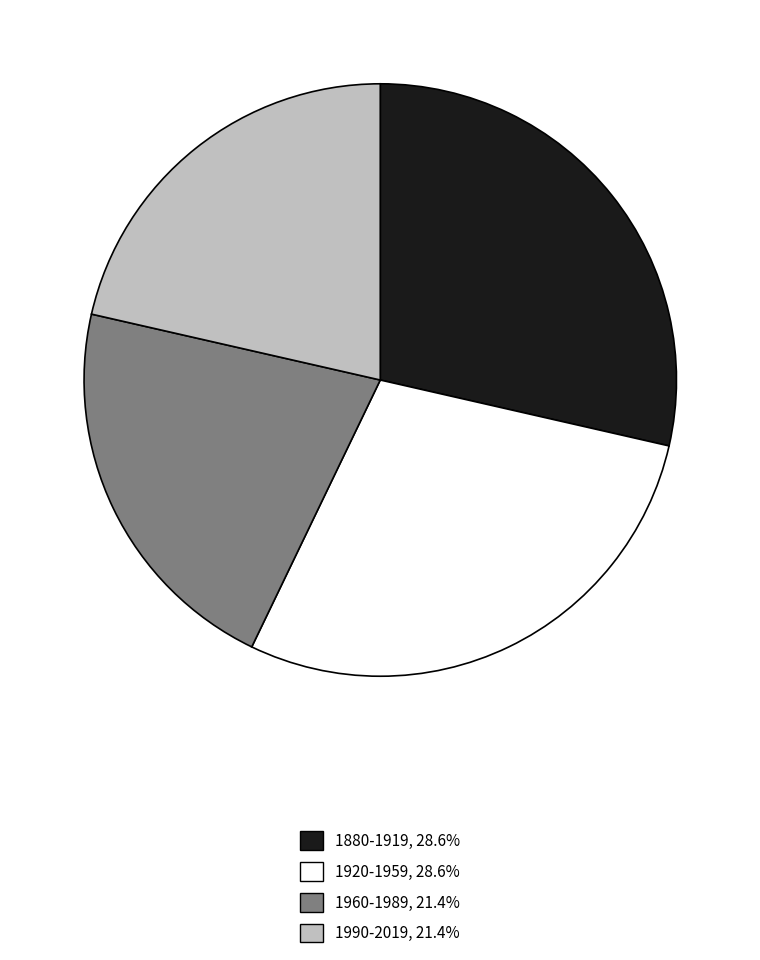

What is the ratio of the value at 1920-1959, 28.6% to the value at 1880-1919, 28.6%?

1.0